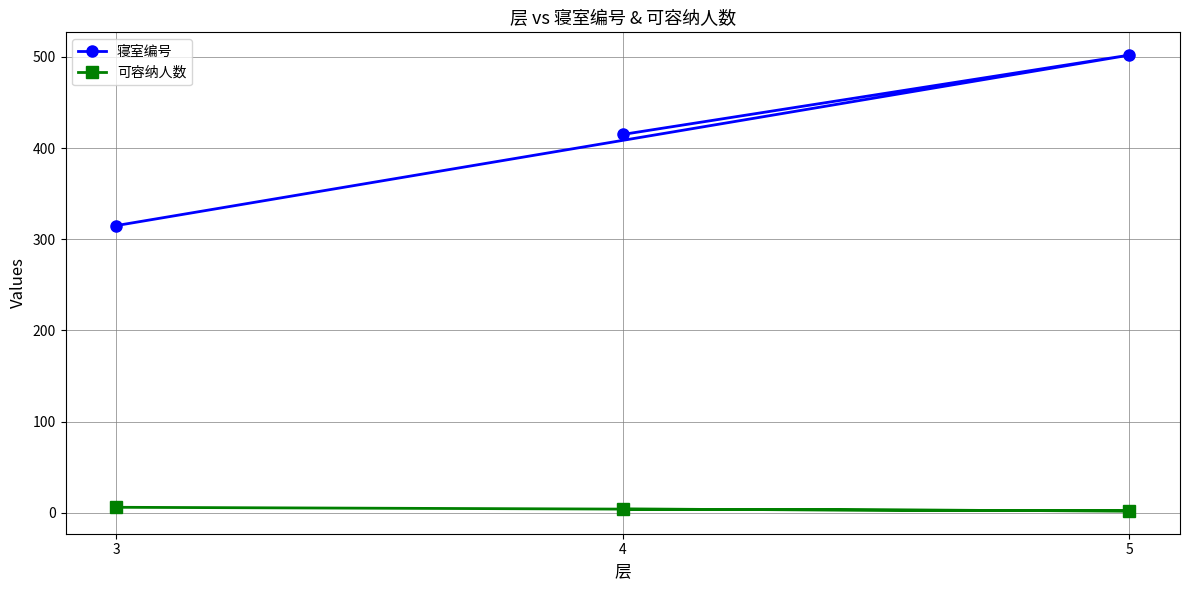

At which label is 寝室编号 closest to 408?

4